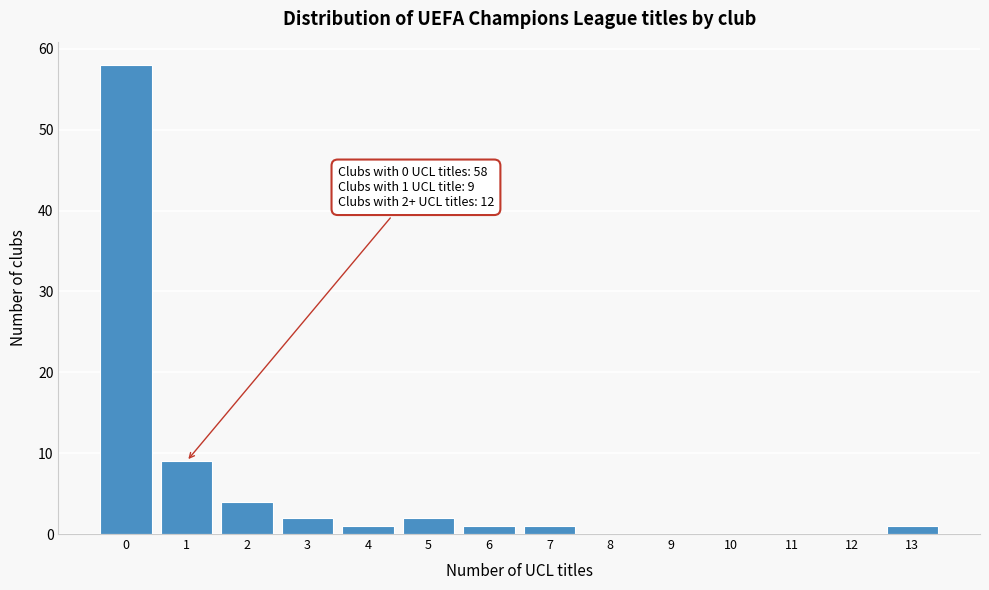

Which range on the x-axis has the tallest bar?

-0.5 to 0.5